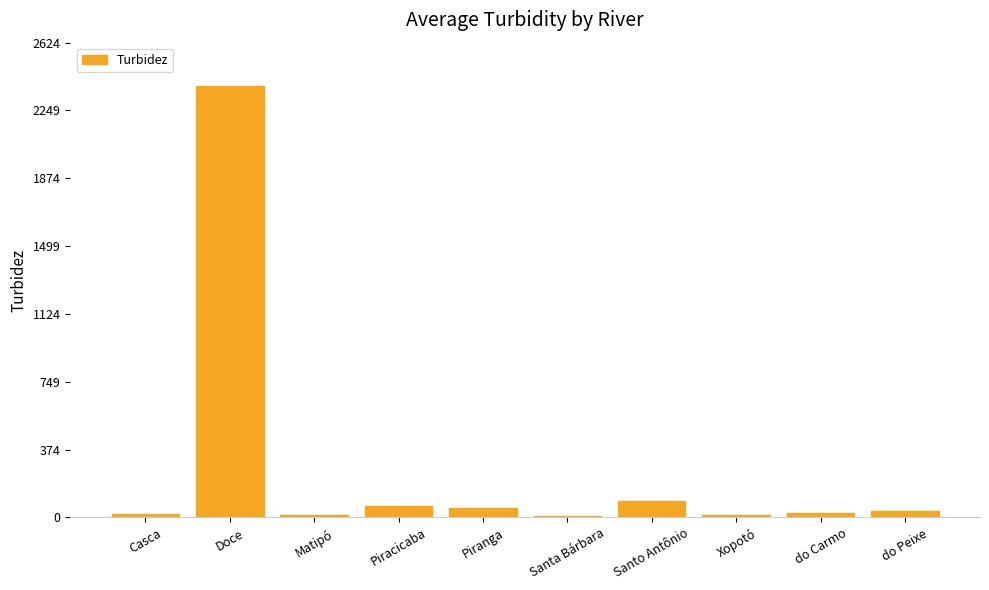

Where does the data first go above 35?

Doce